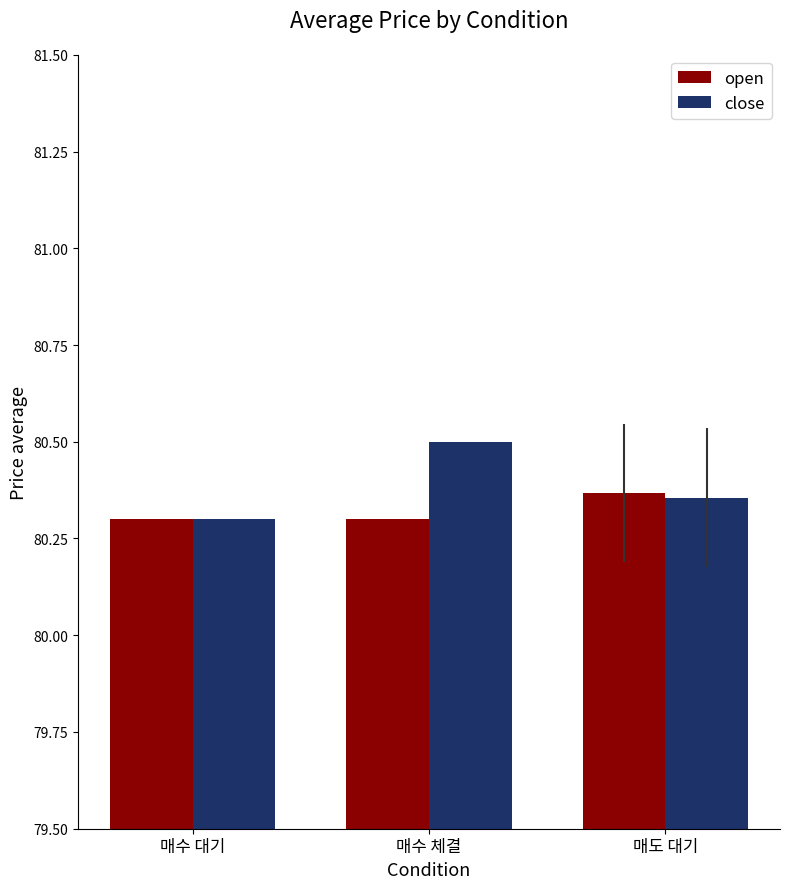

What is the label of the 1st bar from the right?

매도 대기